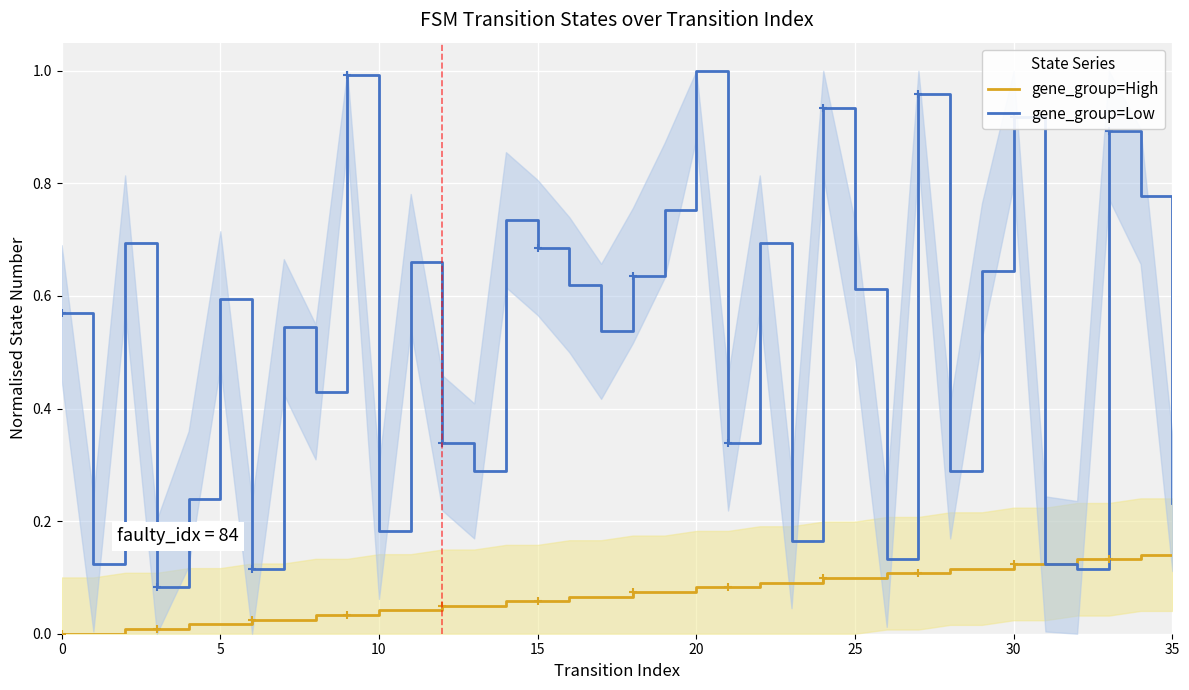

Rank the series by their average value, from highest to lowest.

gene_group=Low, gene_group=High